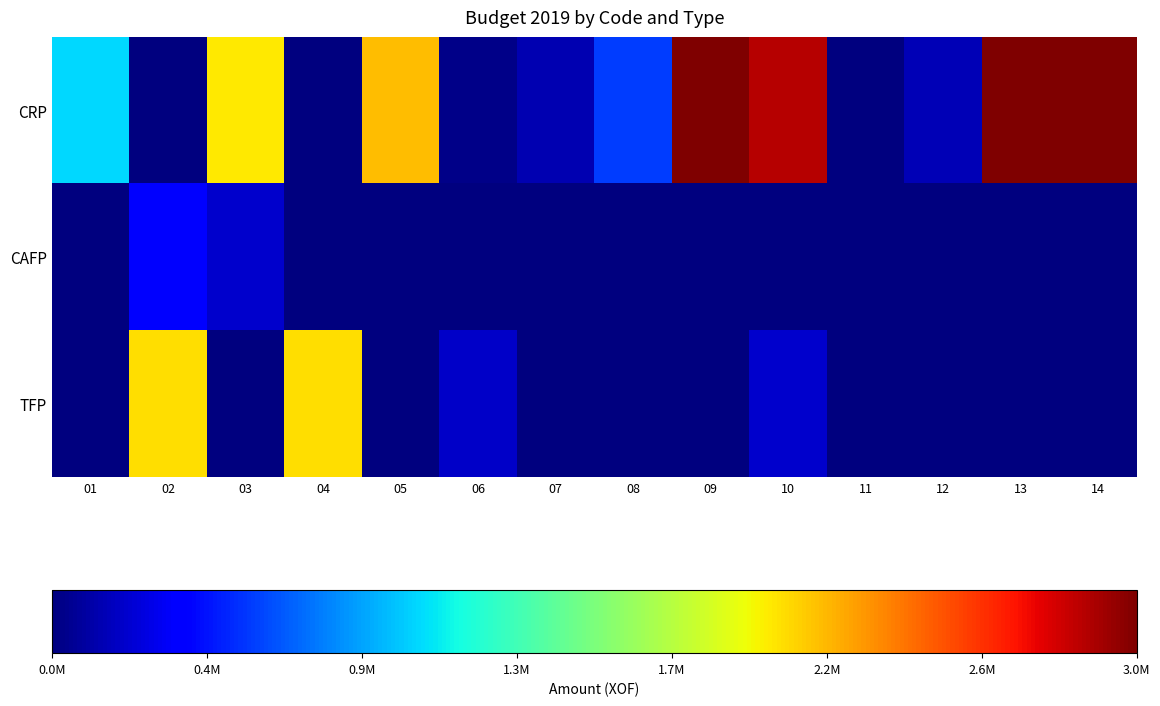

Which series changed the most between 01 and 13?

CRP